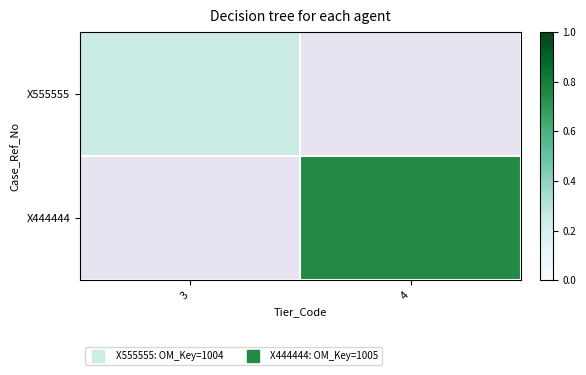

Rank the categories by X555555 value from highest to lowest.

3, 4